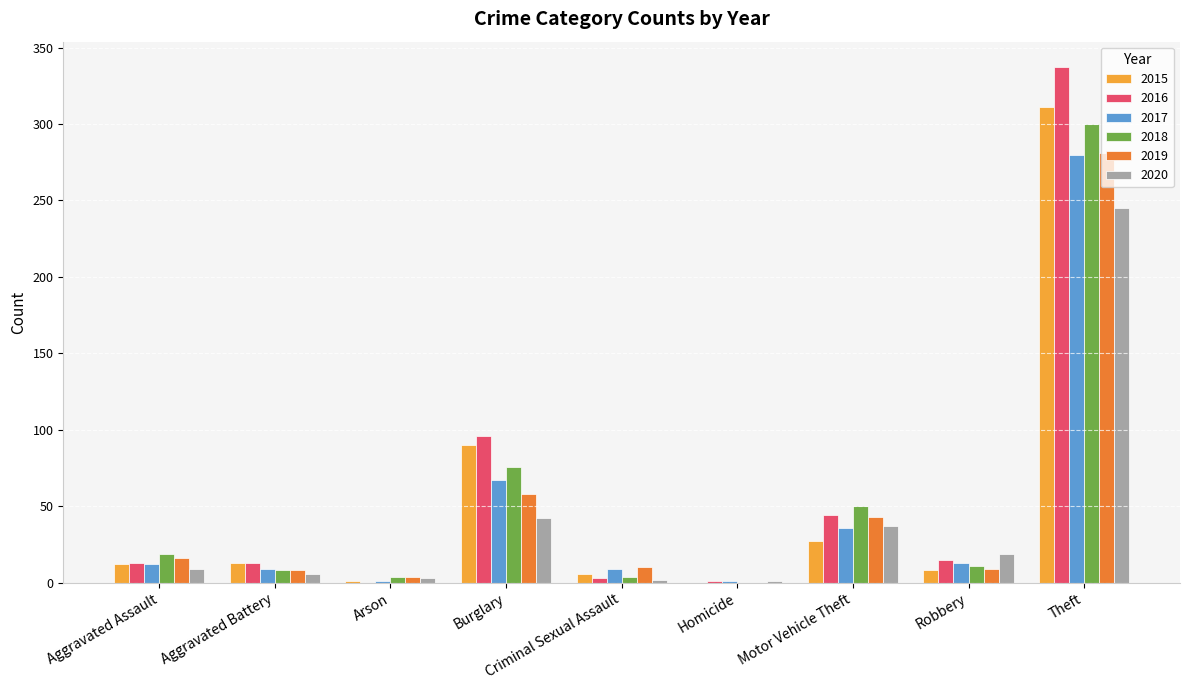

The 2018 series shows 76 at Burglary. True or false?

True